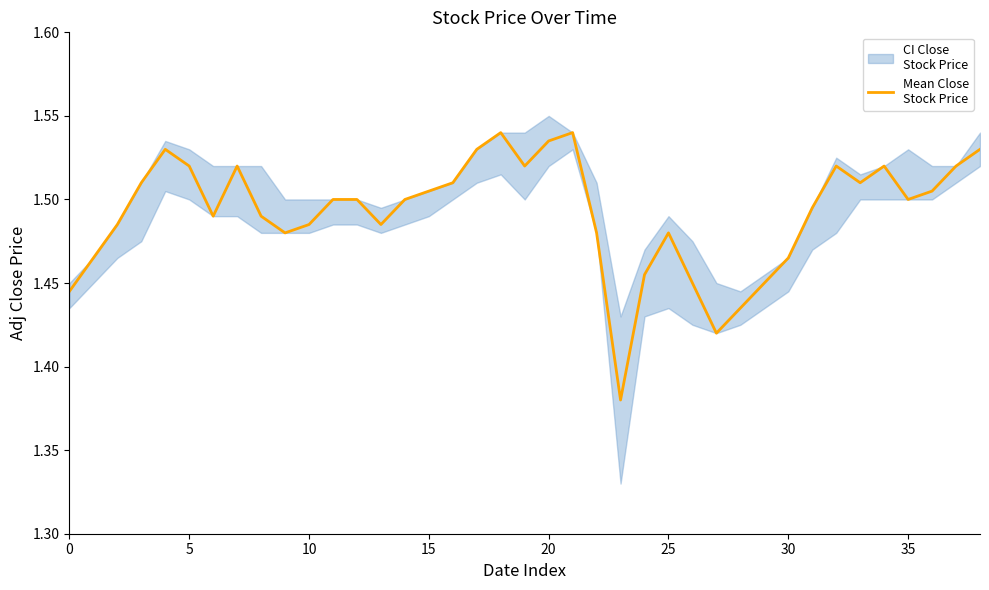

What is the sum of all values?

58.2